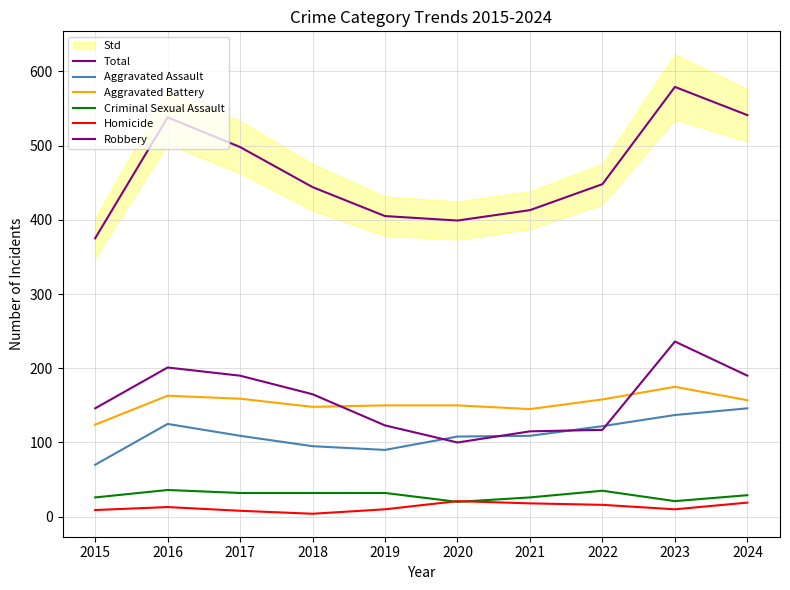

At which category does the chart reach its minimum across all series?

2018